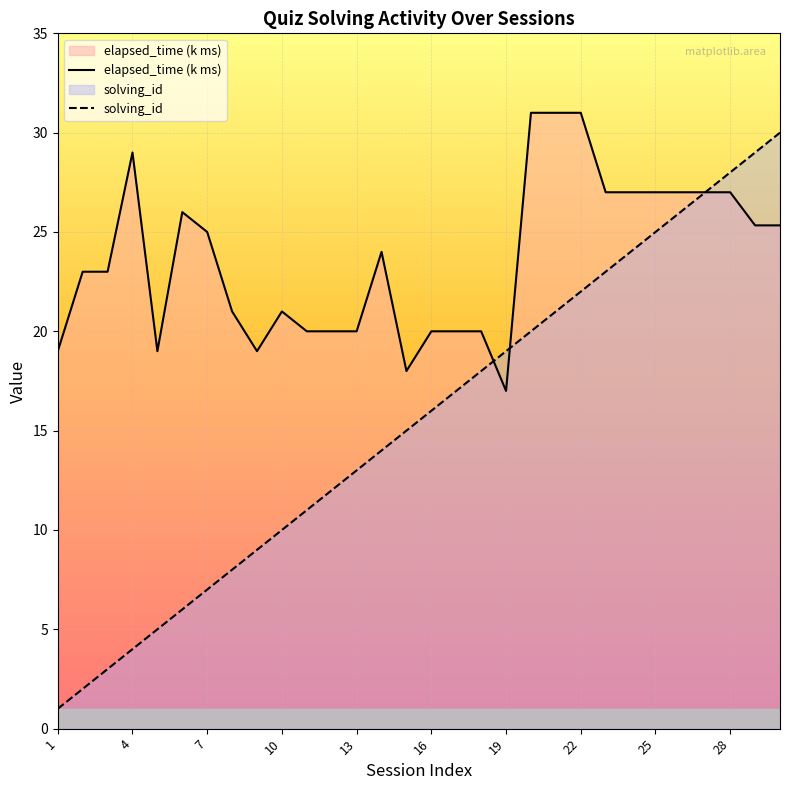

True or false: solving_id and elapsed_time (k ms) cross at least once.

True